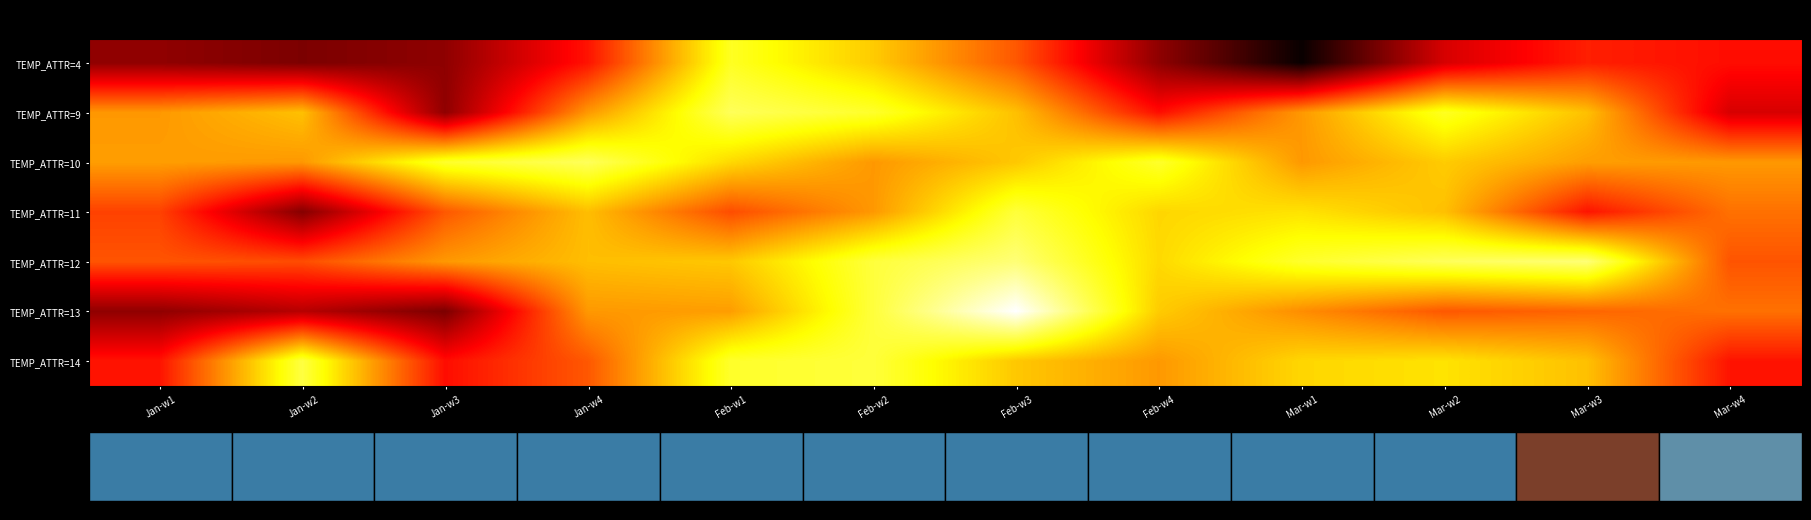

At Feb-w4, list the series in order from largest to smallest.

TEMP_ATTR=10, TEMP_ATTR=12, TEMP_ATTR=11, TEMP_ATTR=13, TEMP_ATTR=14, TEMP_ATTR=9, TEMP_ATTR=4